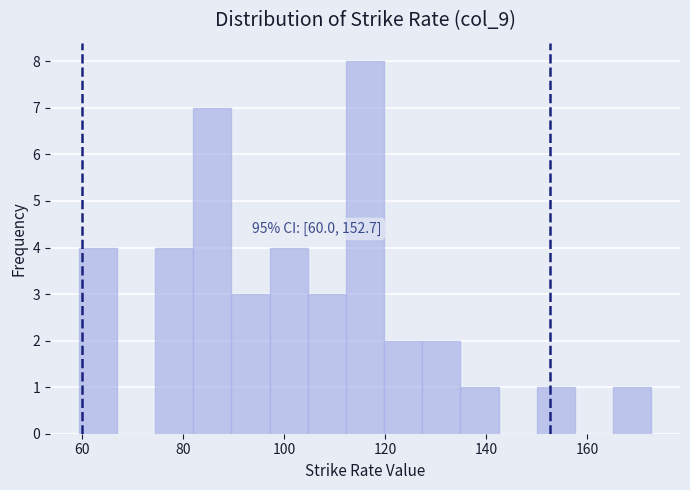

Around what value on the x-axis is the tallest bar? Give the approximate position of its centre, as read against the axis.

116